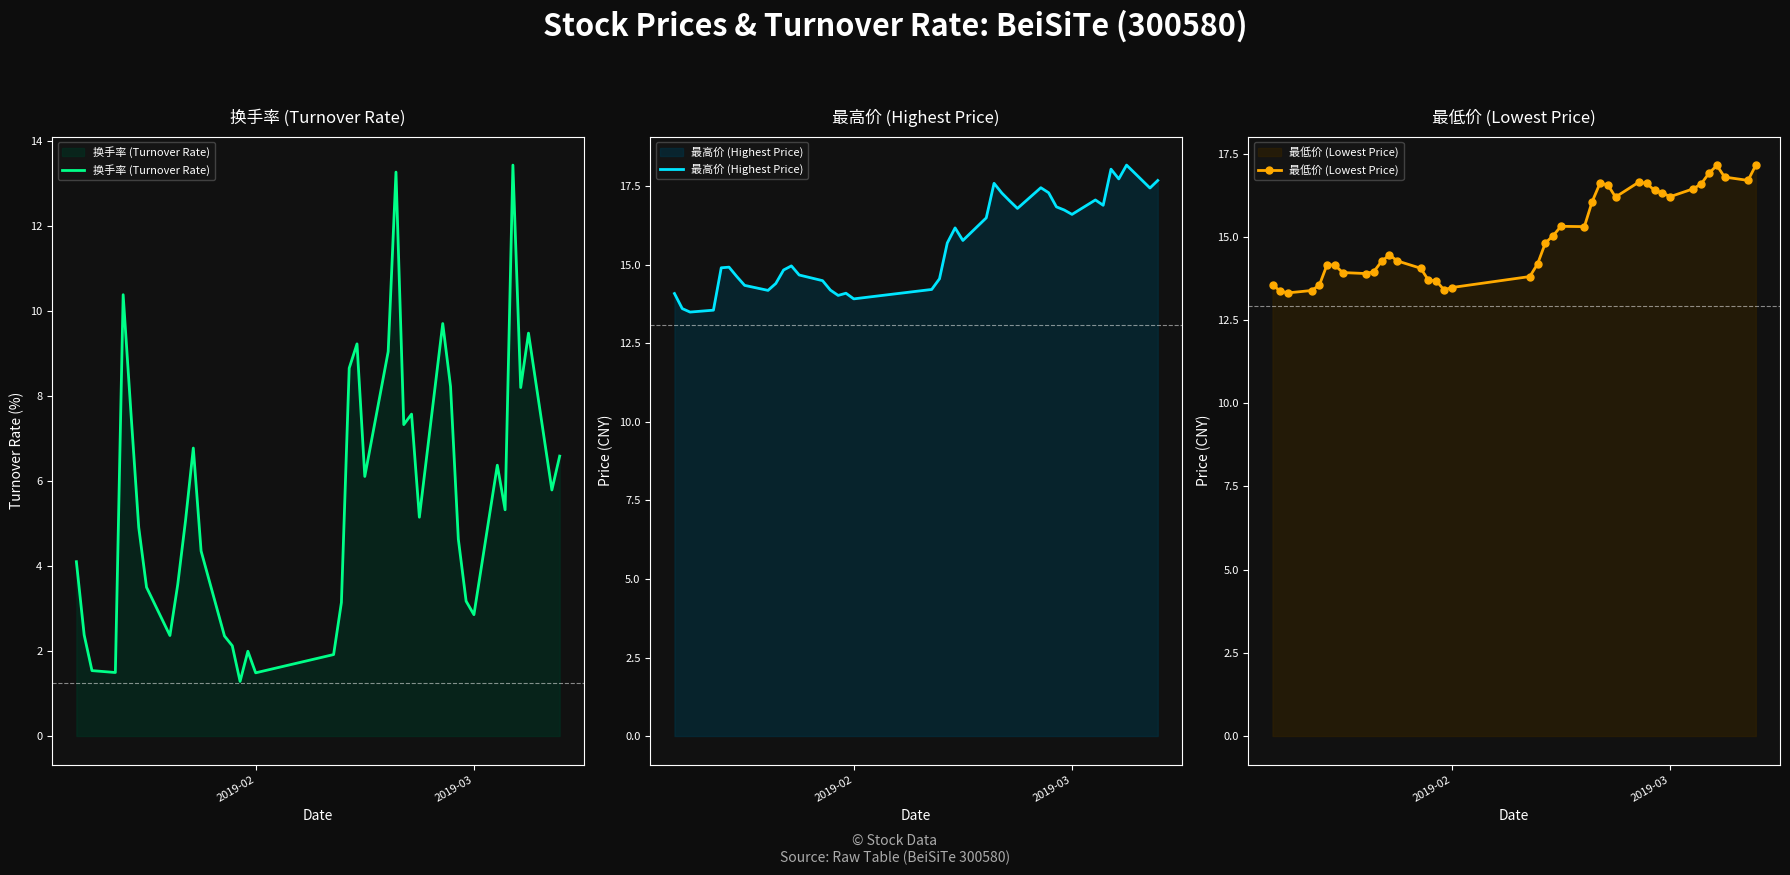

What is the highest value of the 换手率 (Turnover Rate) series?

13.4